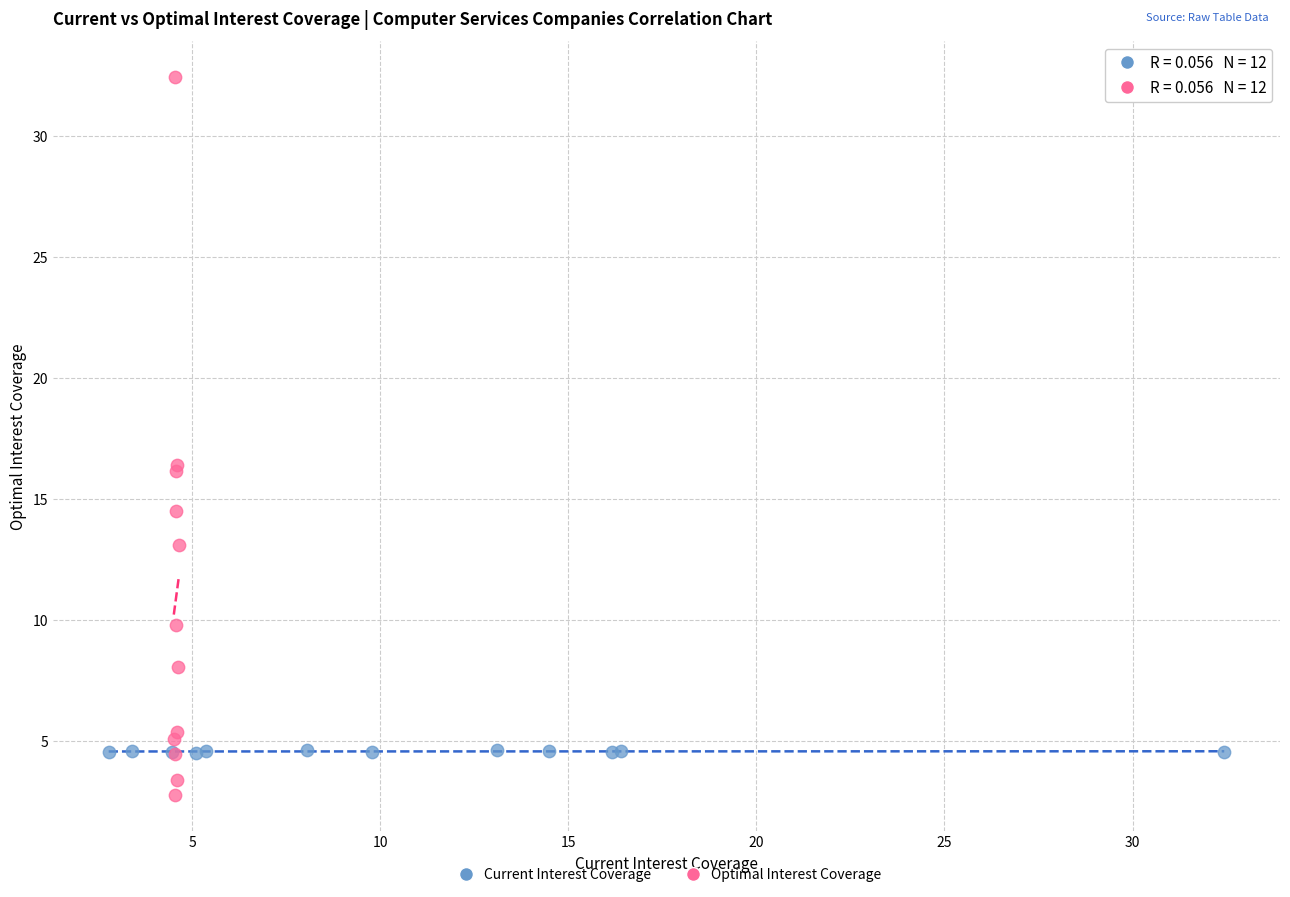

Which series has the largest Y range (max minus min)?

Optimal Interest Coverage